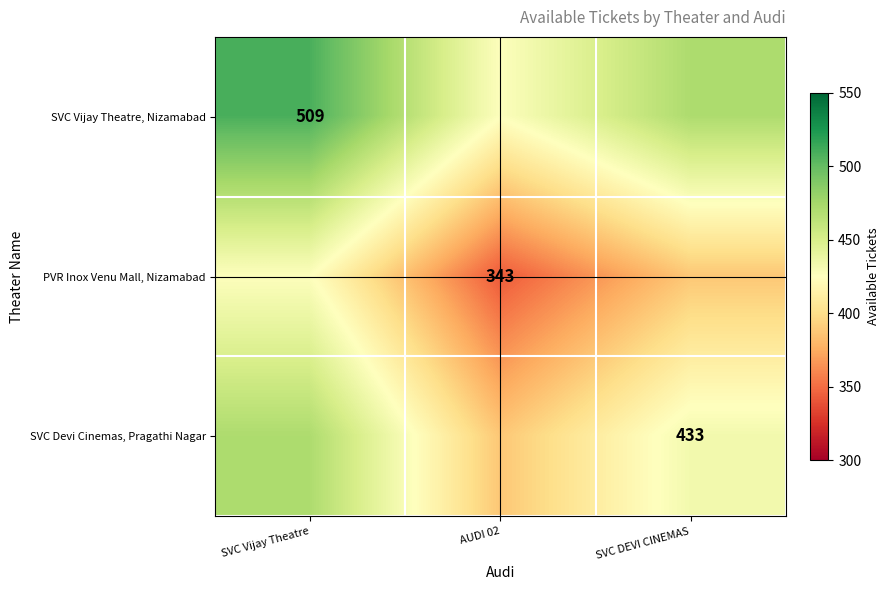

The value of SVC Vijay Theatre, Nizamabad at SVC Vijay Theatre is 509. True or false?

True